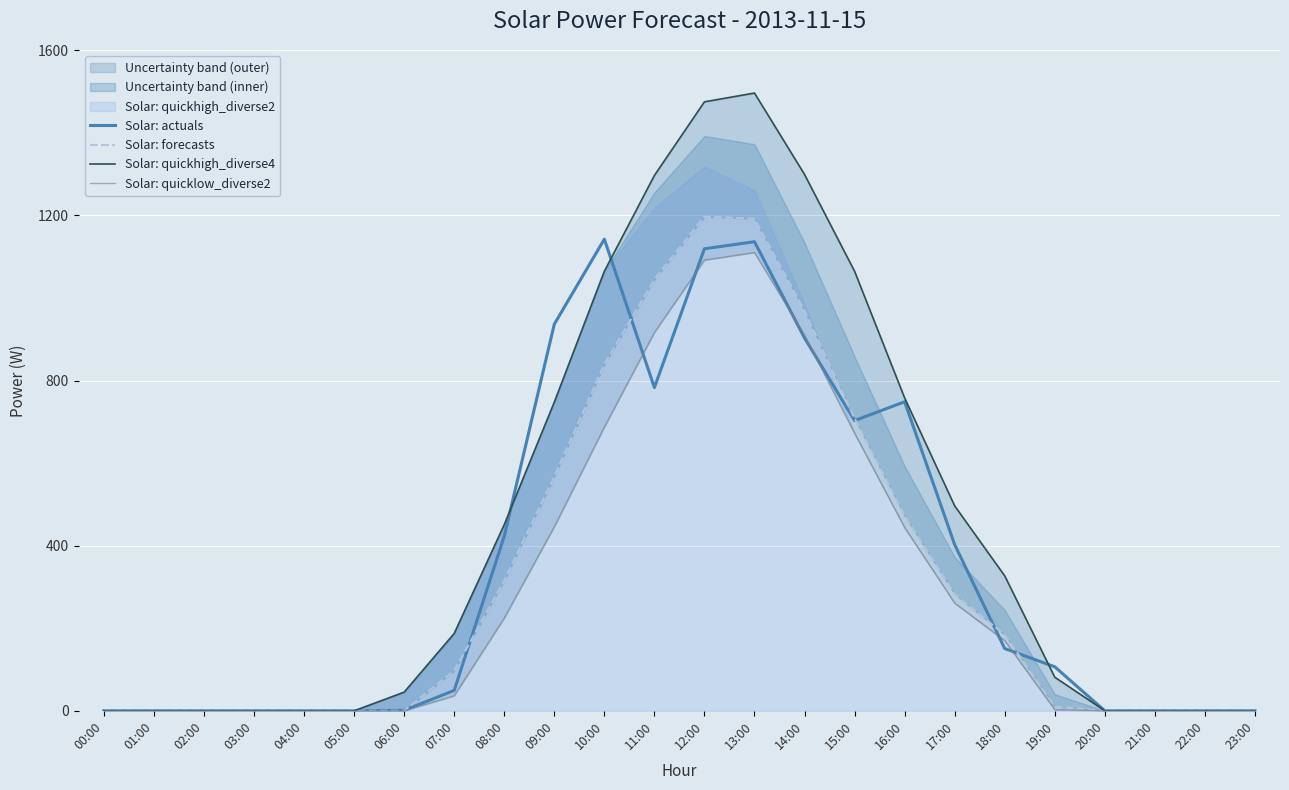

True or false: Solar: actuals has more than 0 points higher than both neighbors.

True